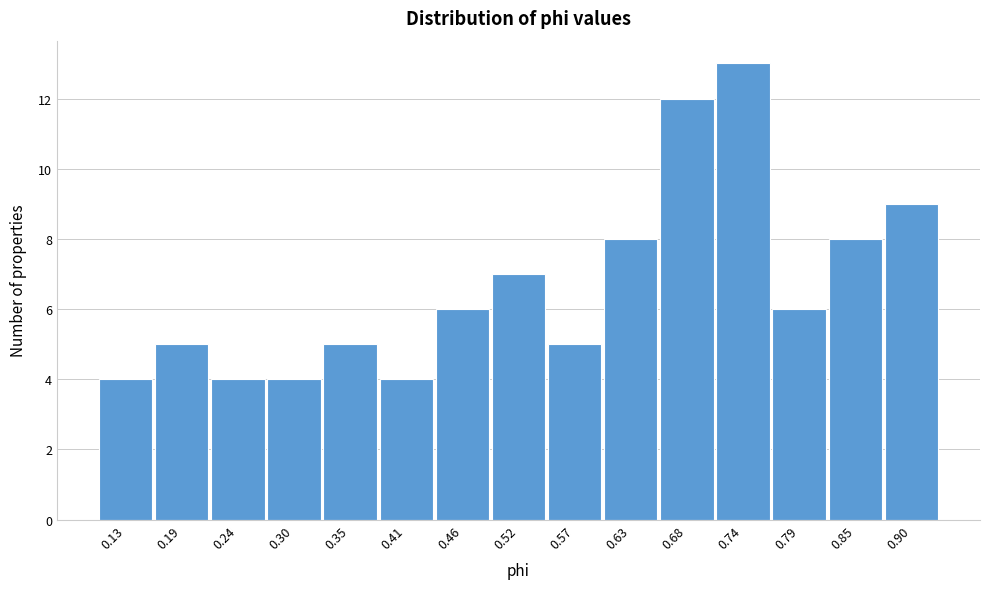

Reading left to right, what are all the values shown in this chart?

4	5	4	4	5	4	6	7	5	8	12	13	6	8	9